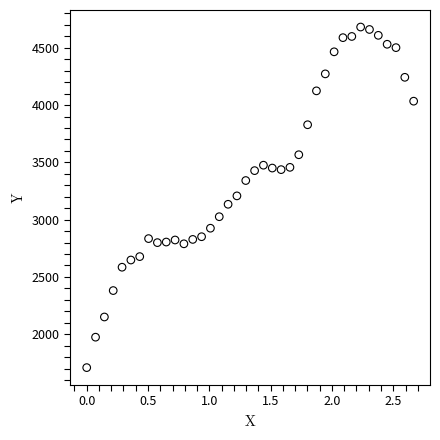

What is the range of Y values (max minus min)?

2971.7